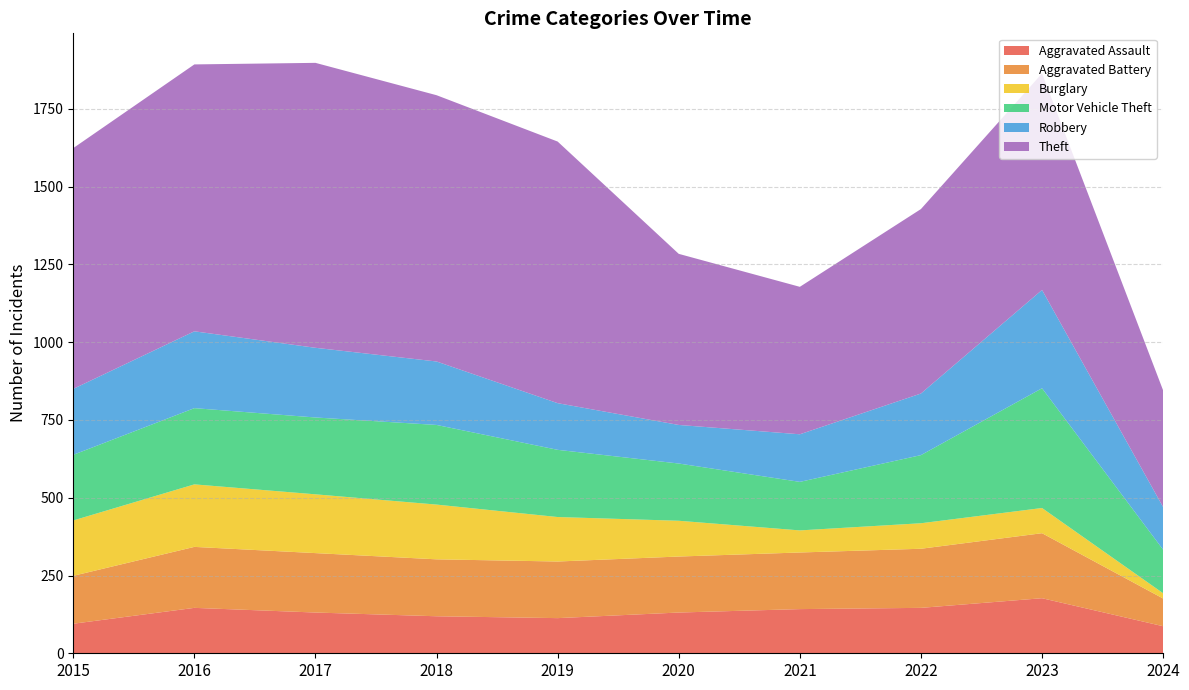

Reading left to right, extract all data points from this chart.

Aggravated Assault: 95	146	131	119	113	131	142	146	177	87
Aggravated Battery: 154	196	191	183	182	180	182	190	209	89
Burglary: 178	201	189	176	143	115	71	82	81	17
Motor Vehicle Theft: 211	245	247	256	216	184	156	219	385	140
Robbery: 212	247	224	204	150	124	153	198	316	137
Theft: 774	858	916	856	841	550	474	593	696	375